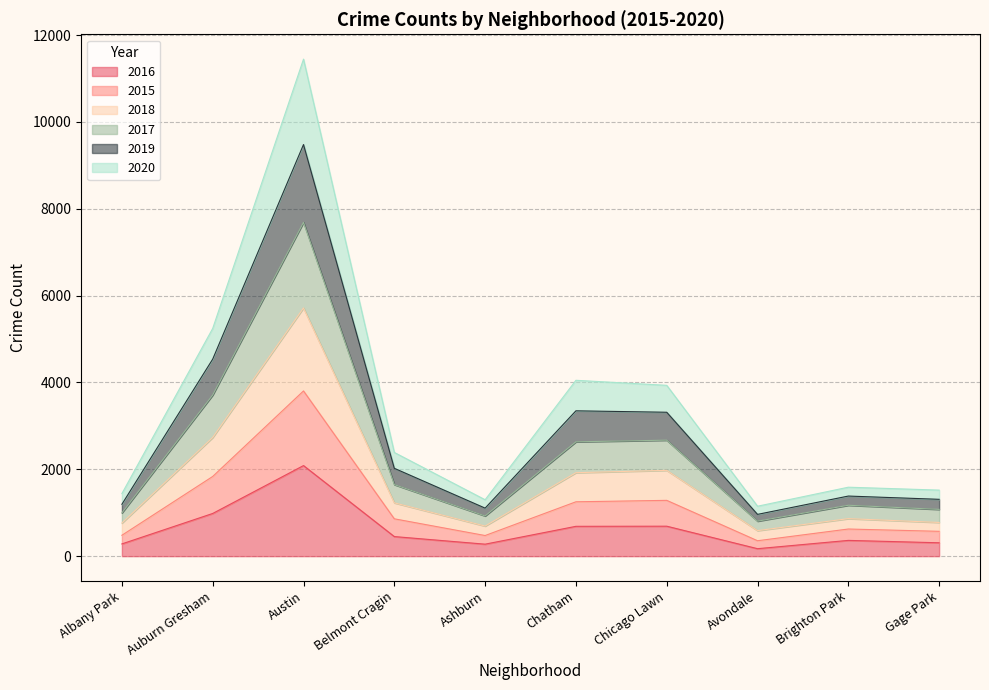

True or false: 2018 has more than 2 interior local peaks.

True